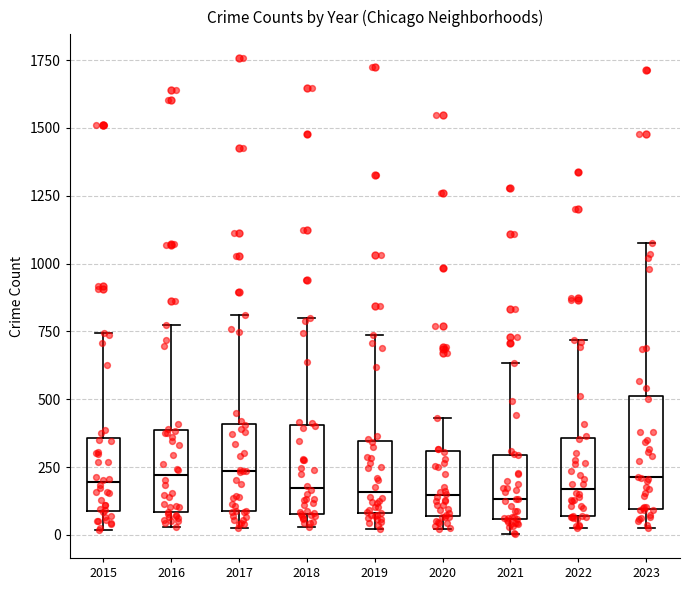

Where is the lower edge of the box at x = 2023 on the y-axis? The values are not printed on the chart, so give them approximately, as read against the axis.

100